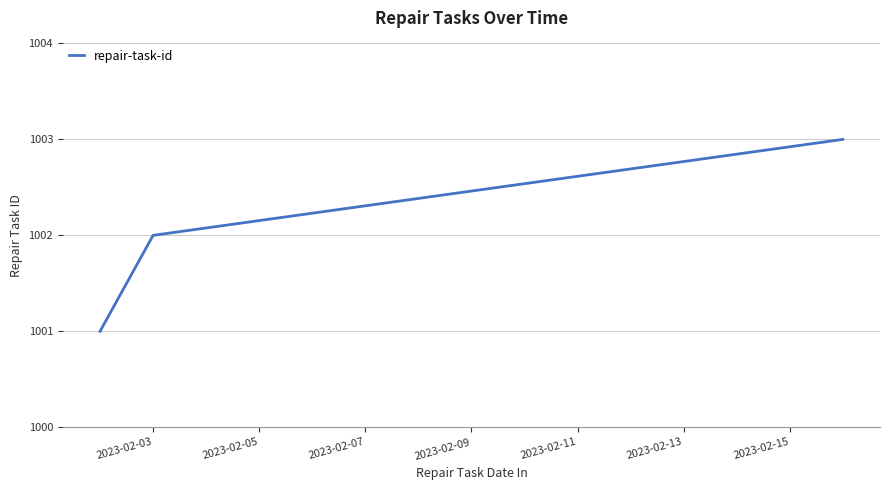

What is the sum of all values?

3006